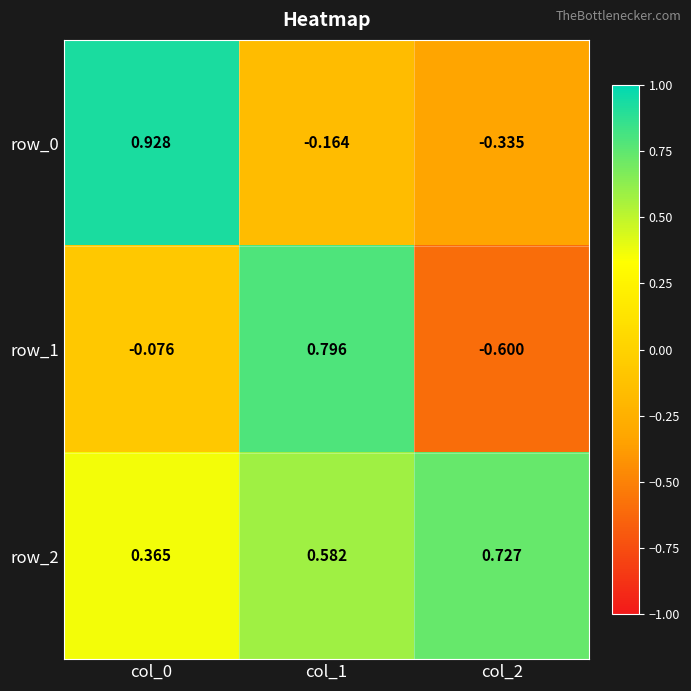

Is the value of row_1 at col_2 greater than the value of row_2 at col_1?

No